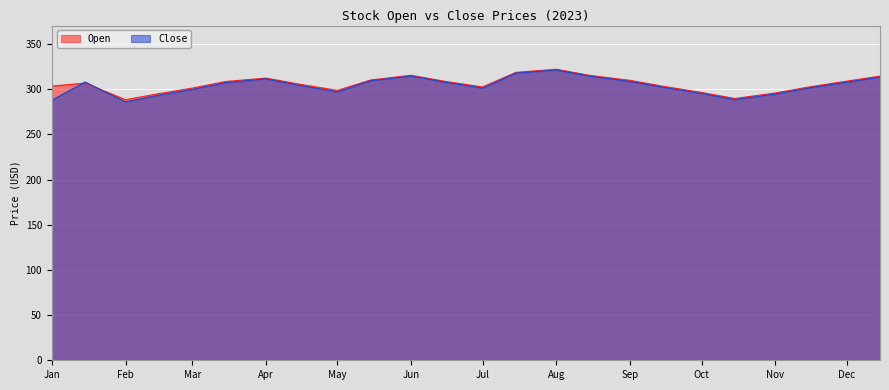

Between 2023-06-15 and 2023-08-15, which is larger?

2023-08-15